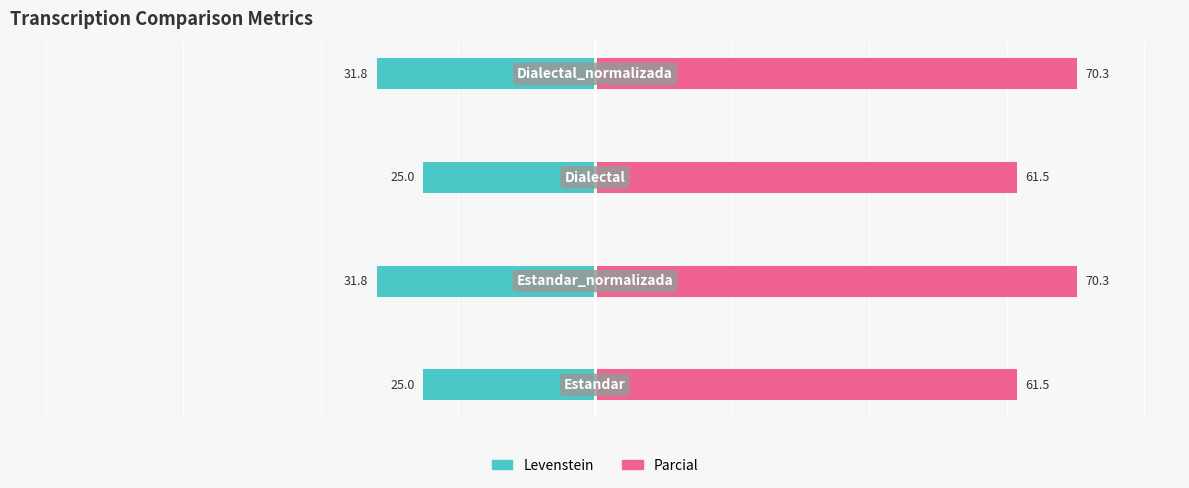

At 1, list the series in order from smallest to largest.

Levenstein, Parcial